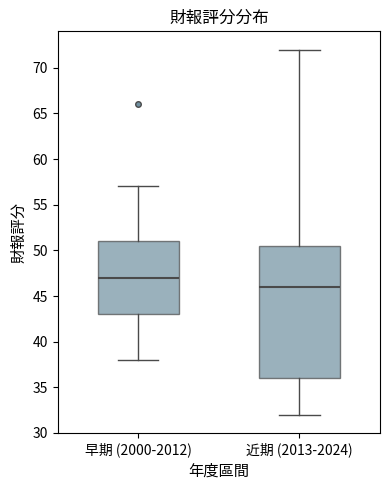

Which box is the tallest, from its lower edge to its upper edge?

近期 (2013-2024)